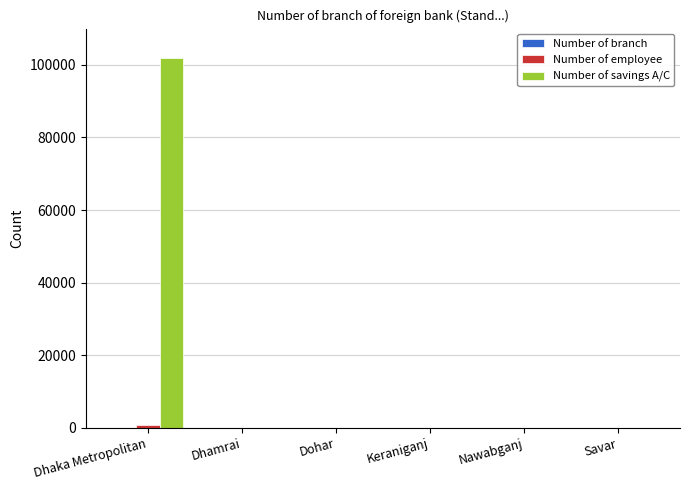

Which series has the largest total across all categories?

Number of savings A/C